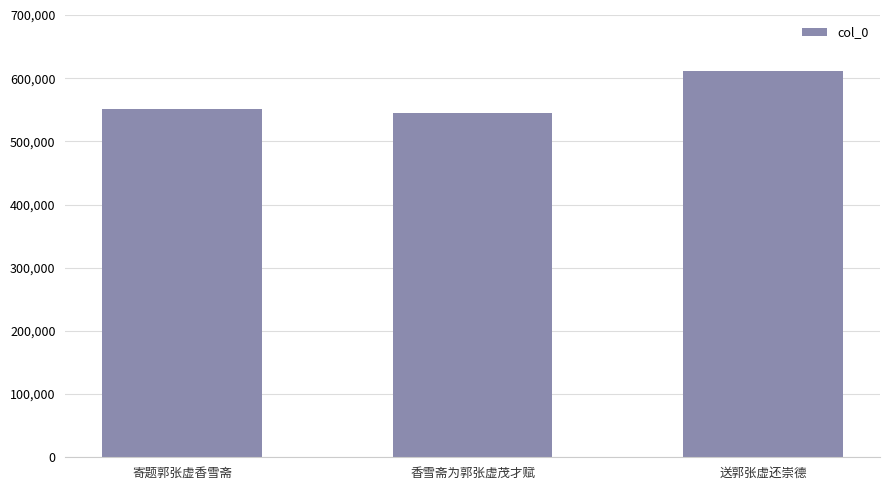

Which category has the lowest value across all series?

香雪斋为郭张虚茂才赋